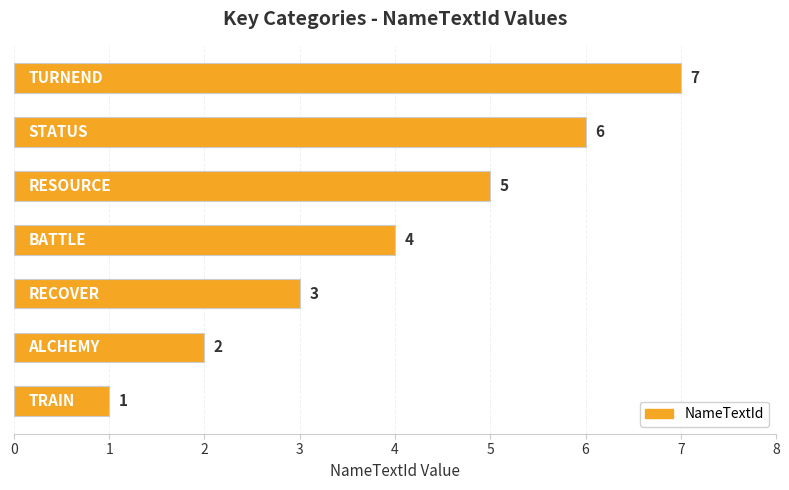

What is the average value?

4